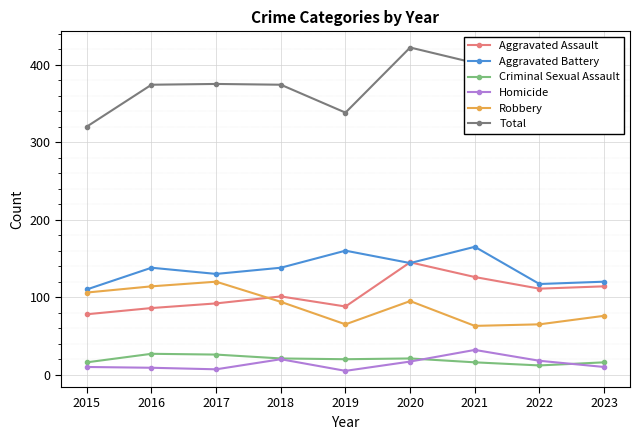

How many data points in Aggravated Battery are less than 138?

4